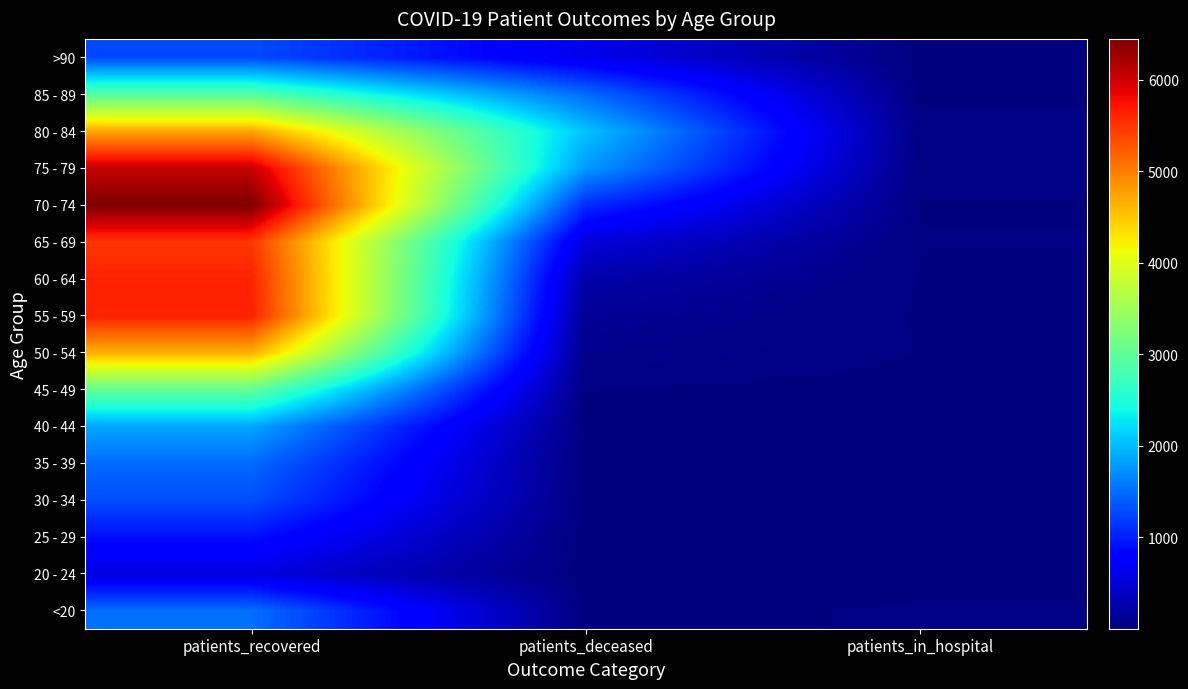

Which series has the widest spread of values?

70 - 74